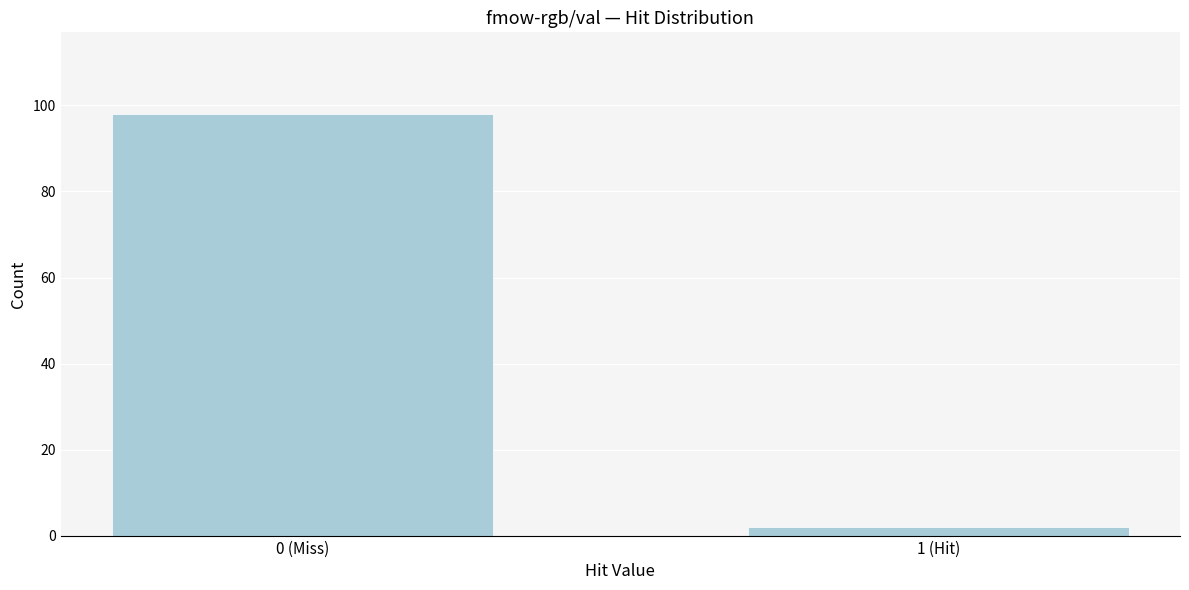

Reading left to right, extract all data points from this chart.

98	2